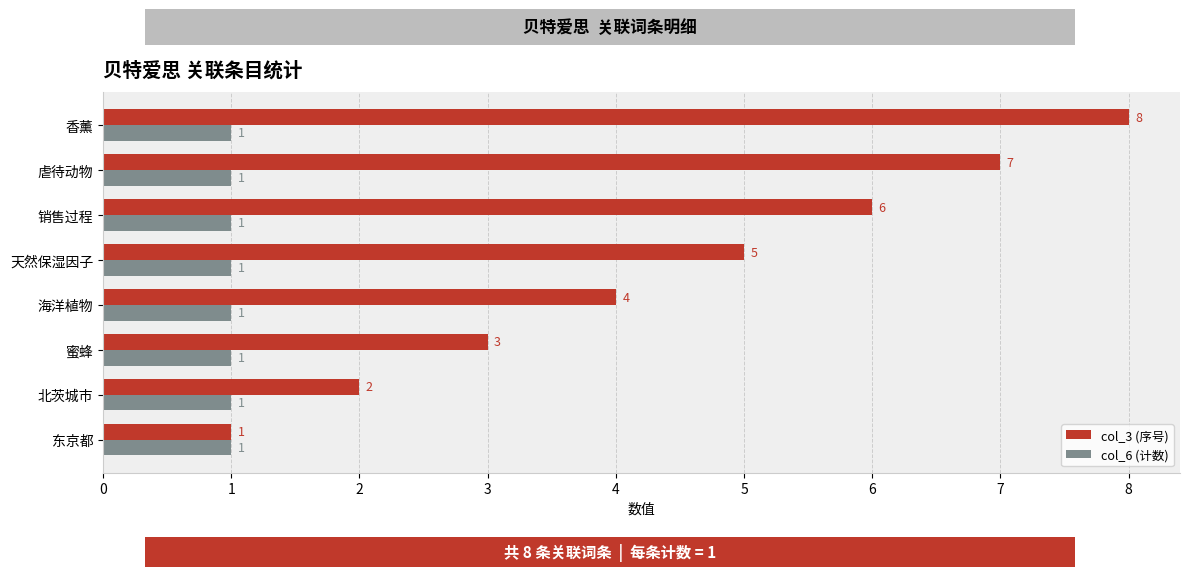

Which series changed the most between 东京都 and 海洋植物?

col_3 (序号)